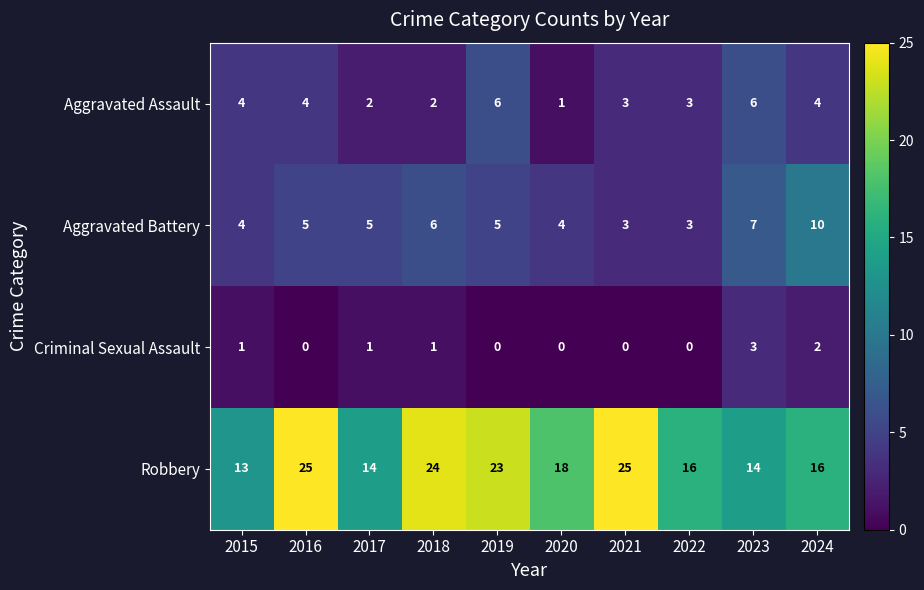

Which series changed the most between 2015 and 2021?

Robbery